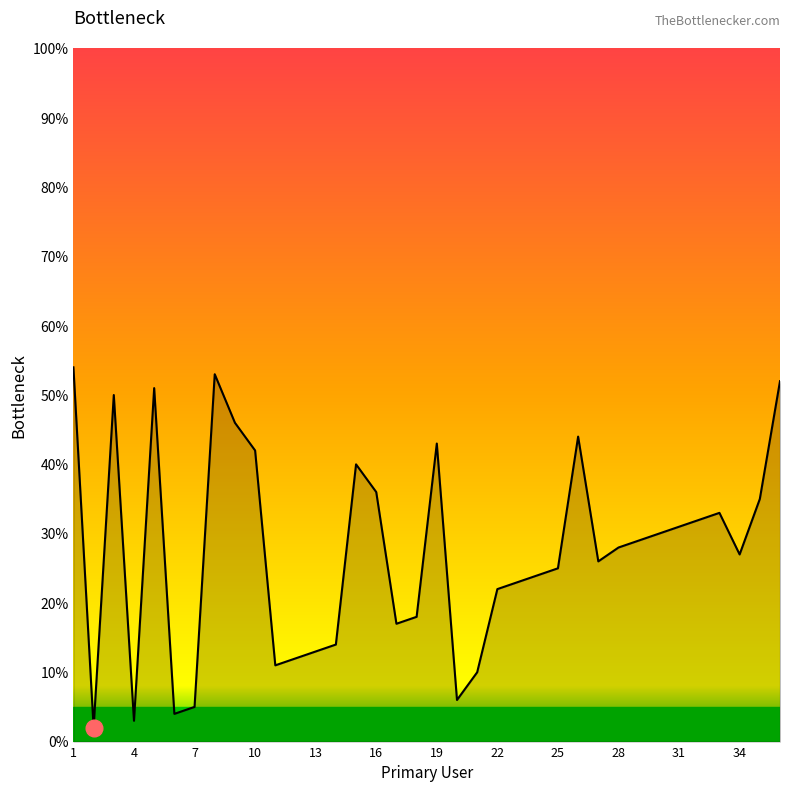

What is the greatest value displayed?

54